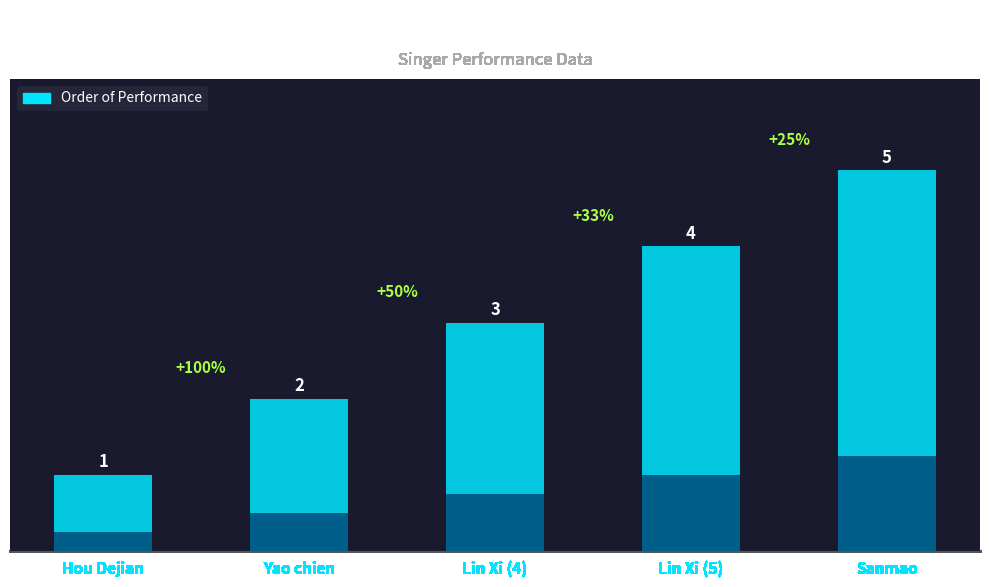

Approximately how many times larger is the value at Lin Xi compared to Hou Dejian?

3.0